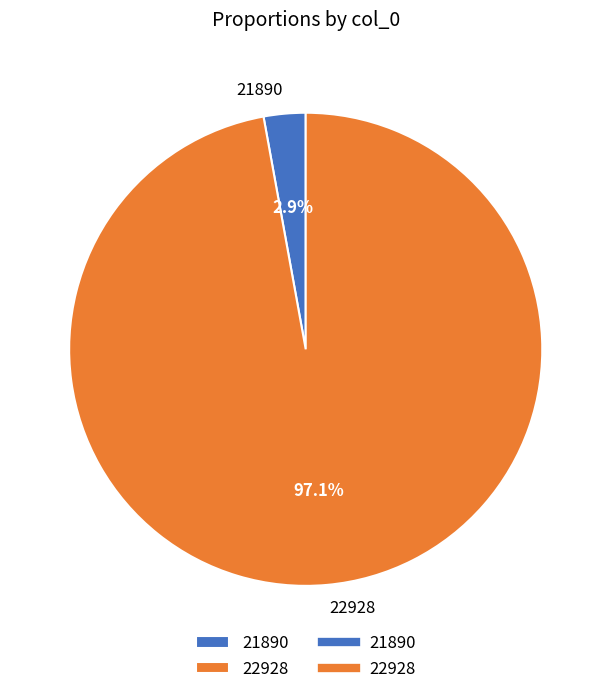

To the nearest percent, what is the difference between the largest and smallest slice percentages?

94%